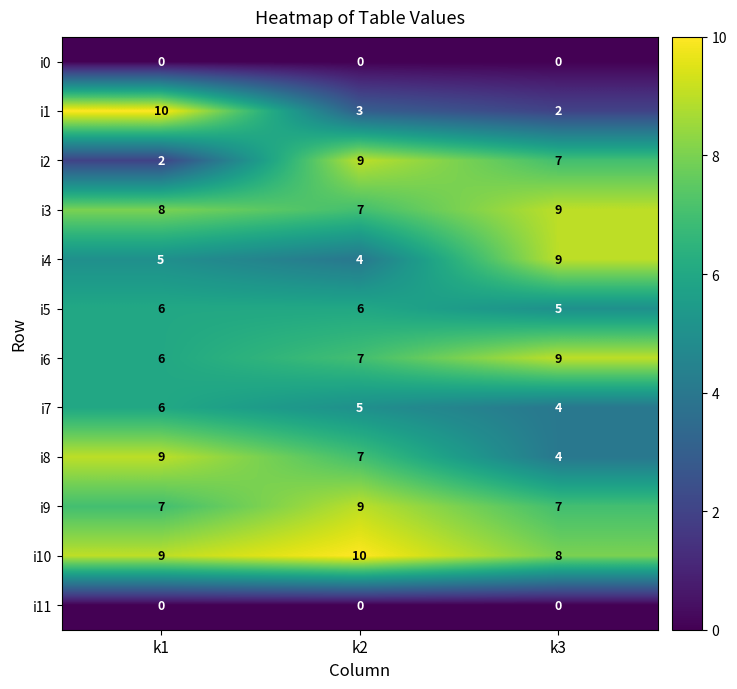

Is it true that i2 equals 7 at k3?

True